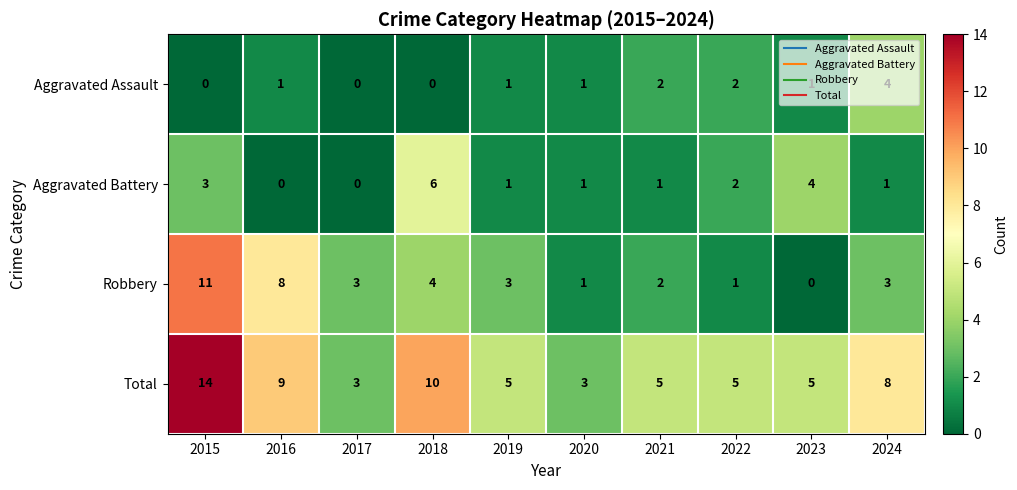

The Robbery series shows 5 at 2019. True or false?

False